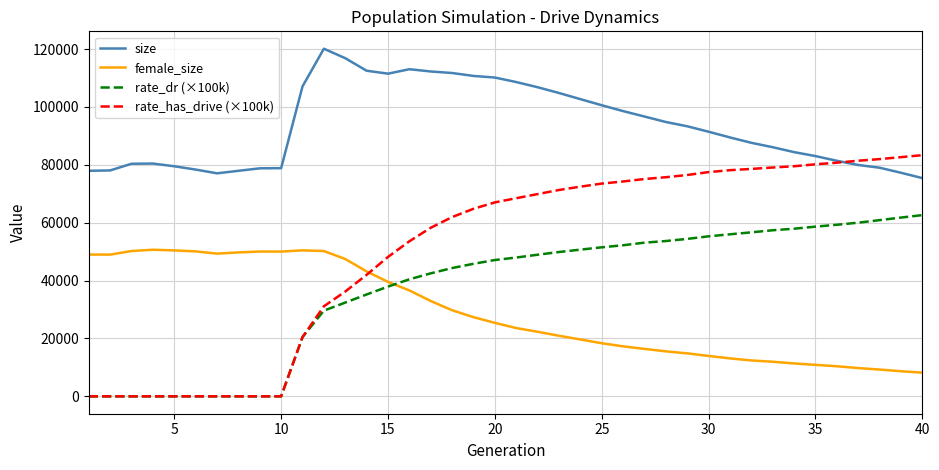

Is this an area chart (filled region under the line)?

No